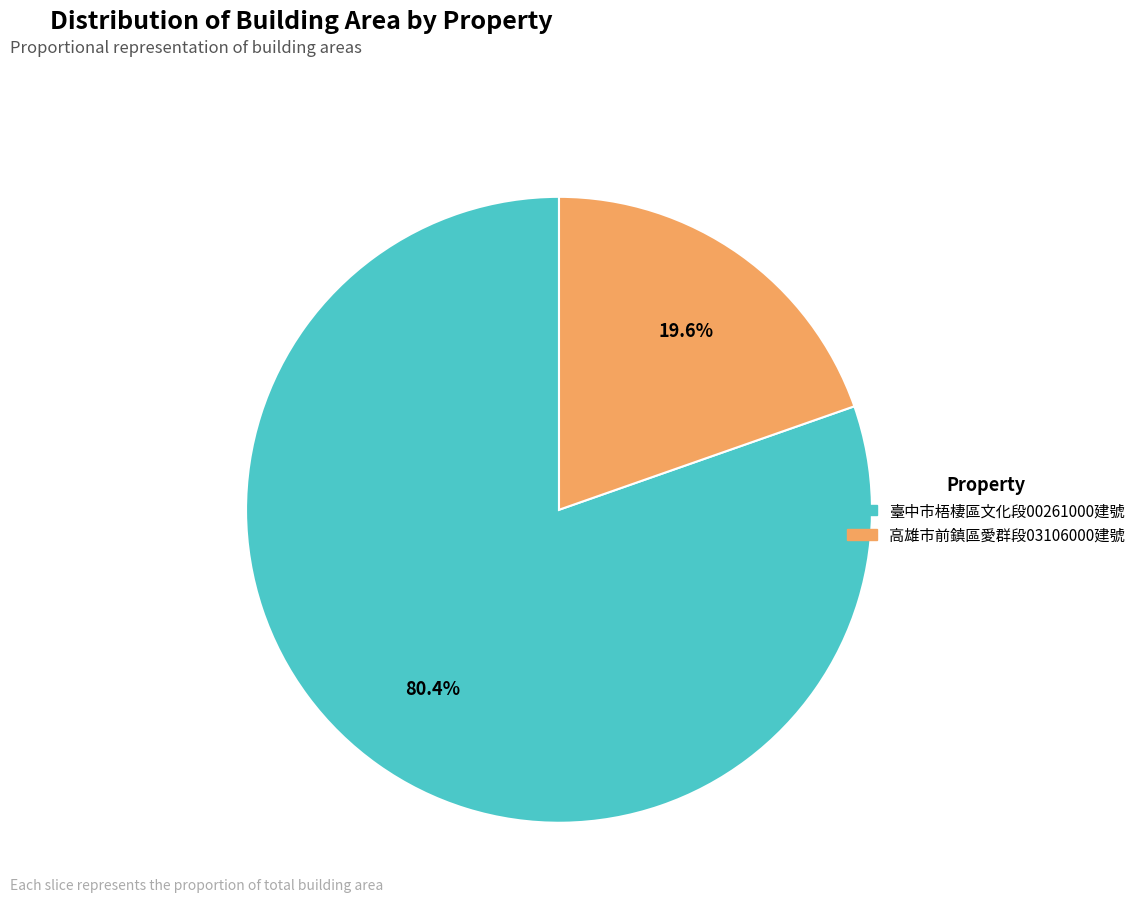

To the nearest percent, what is the average slice percentage?

50%